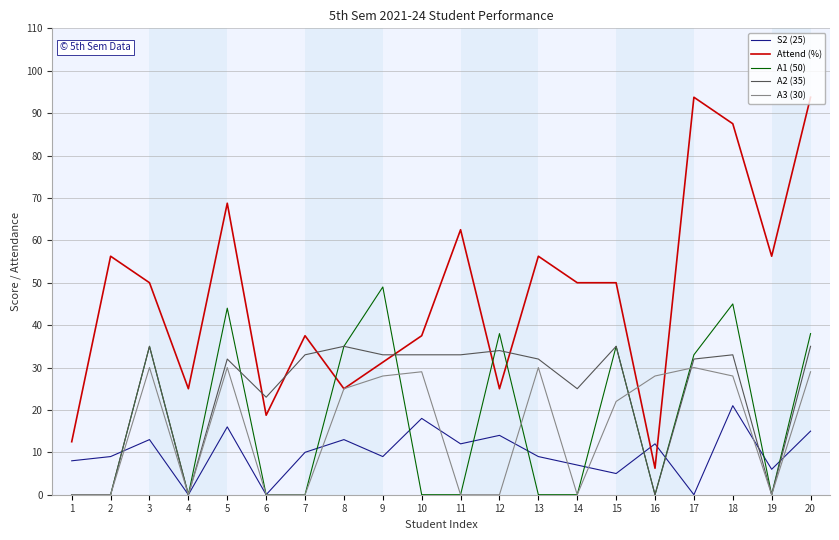

Is the value of S2 (25) at 1 greater than the value of A3 (30) at 8?

No